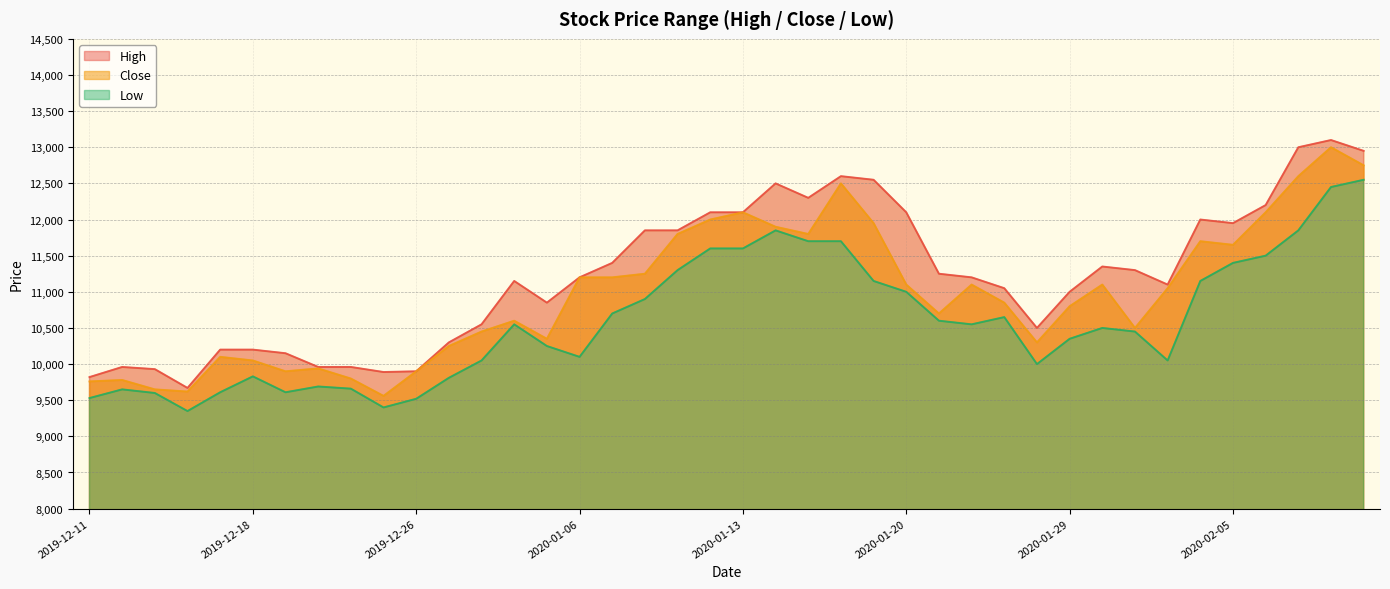

What is the sum of the Low values at 2020-01-14 and 2020-02-05?

23250